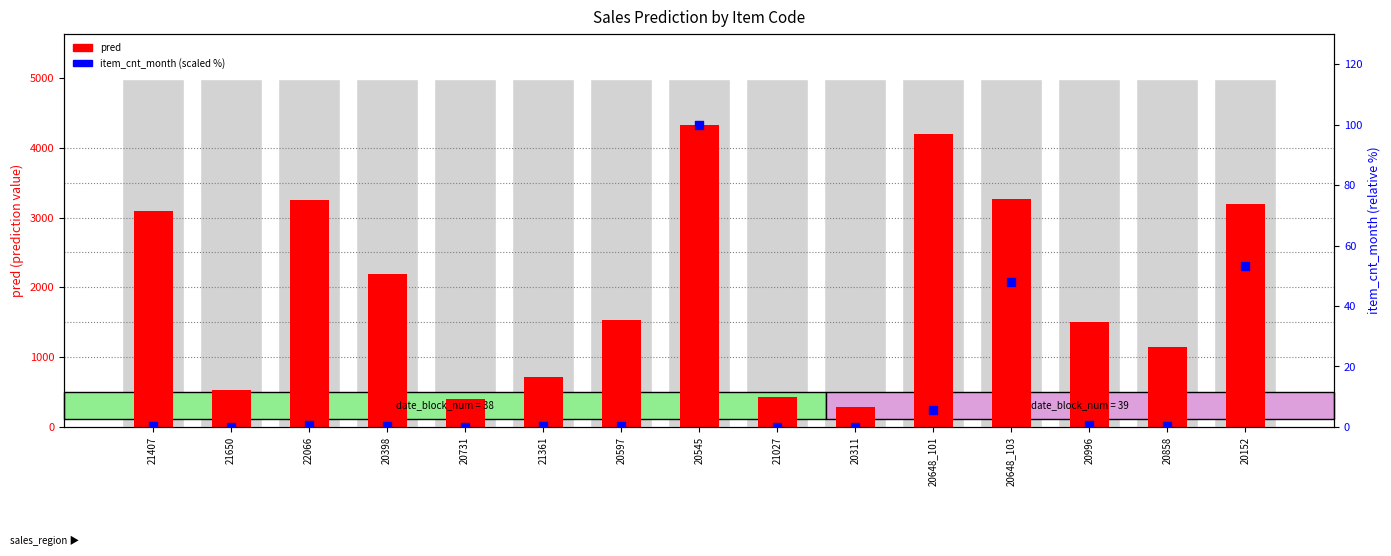

What are all the series names shown in the legend?

pred, item_cnt_month (scaled %)